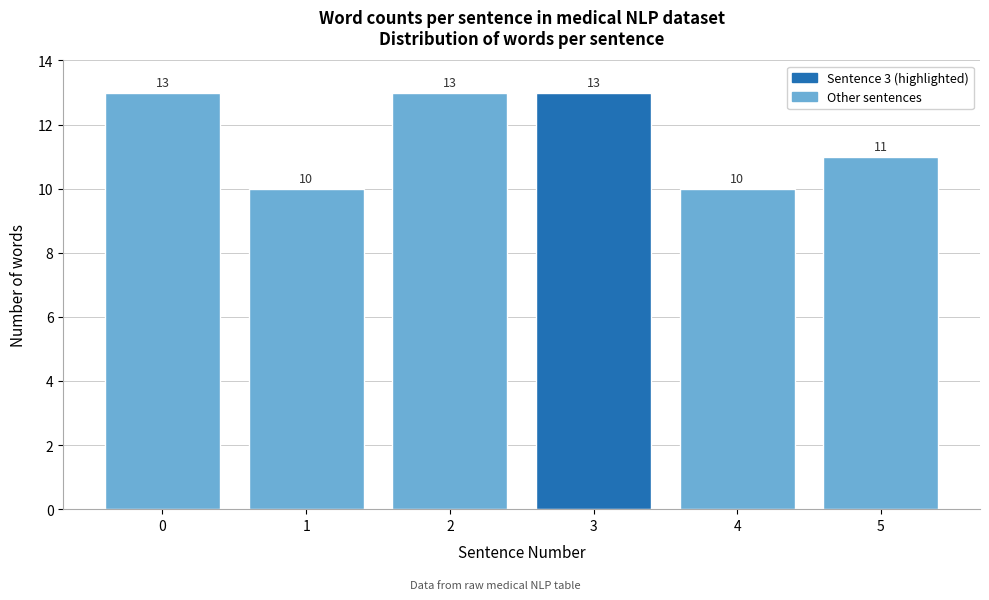

Reading left to right, list all the values displayed in this chart.

13	10	13	13	10	11